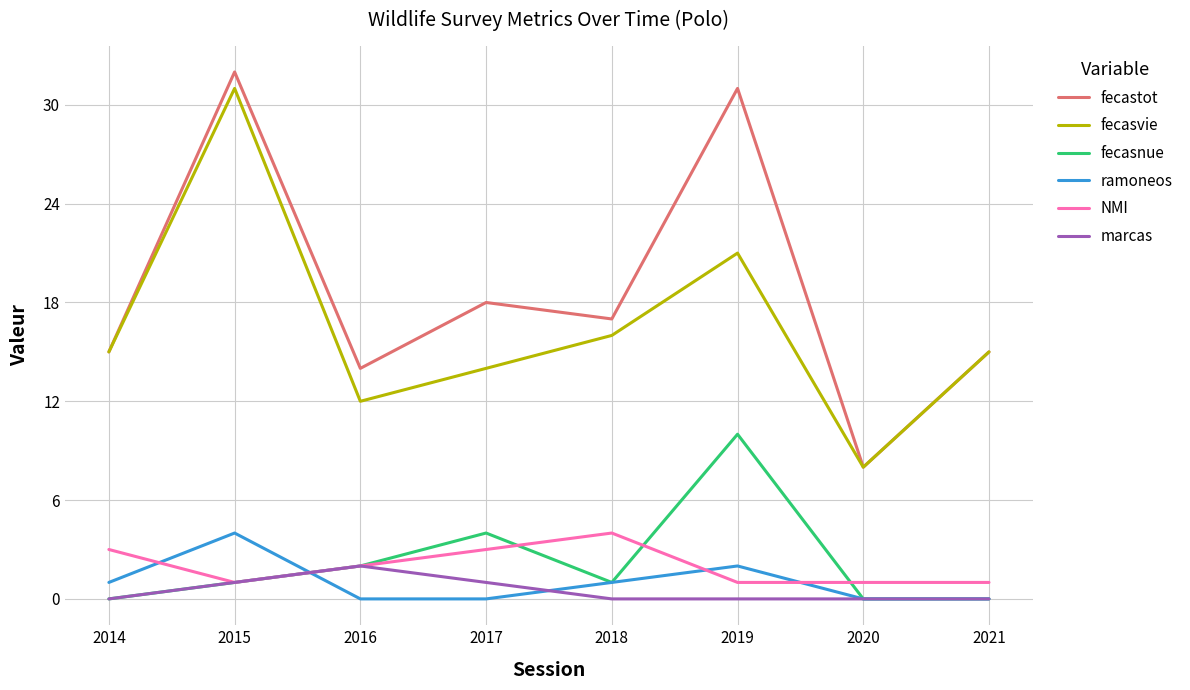

True or false: fecastot and fecasnue cross at least once.

False